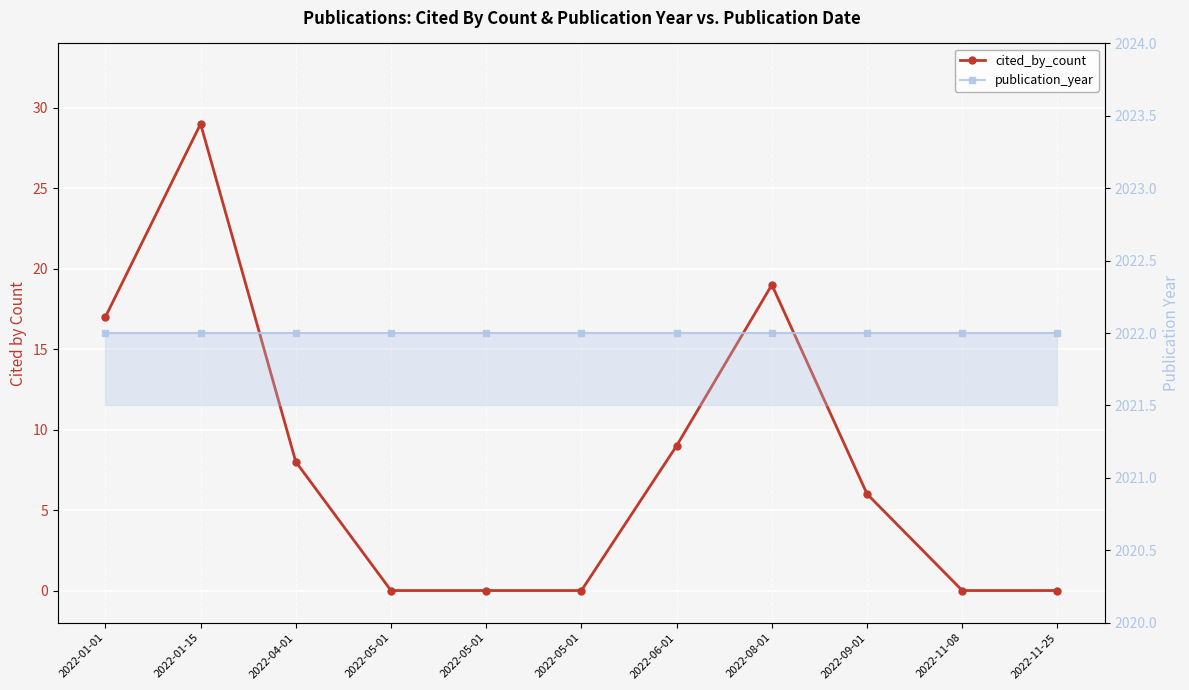

What is the label of the 3rd point from the right?

2022-09-01